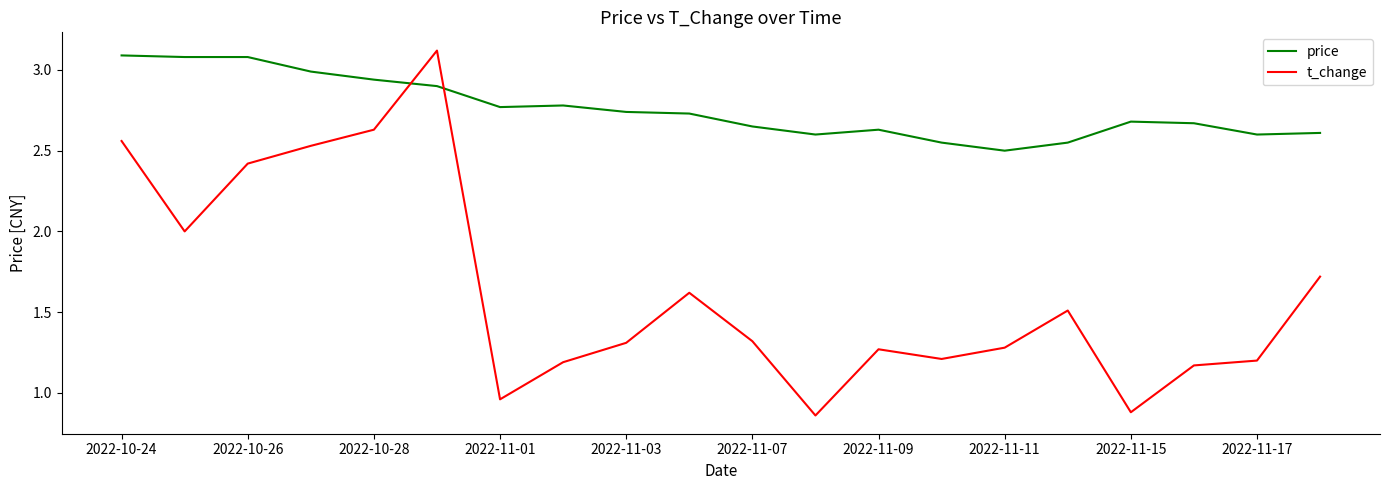

What is the average value of the t_change series?

1.6